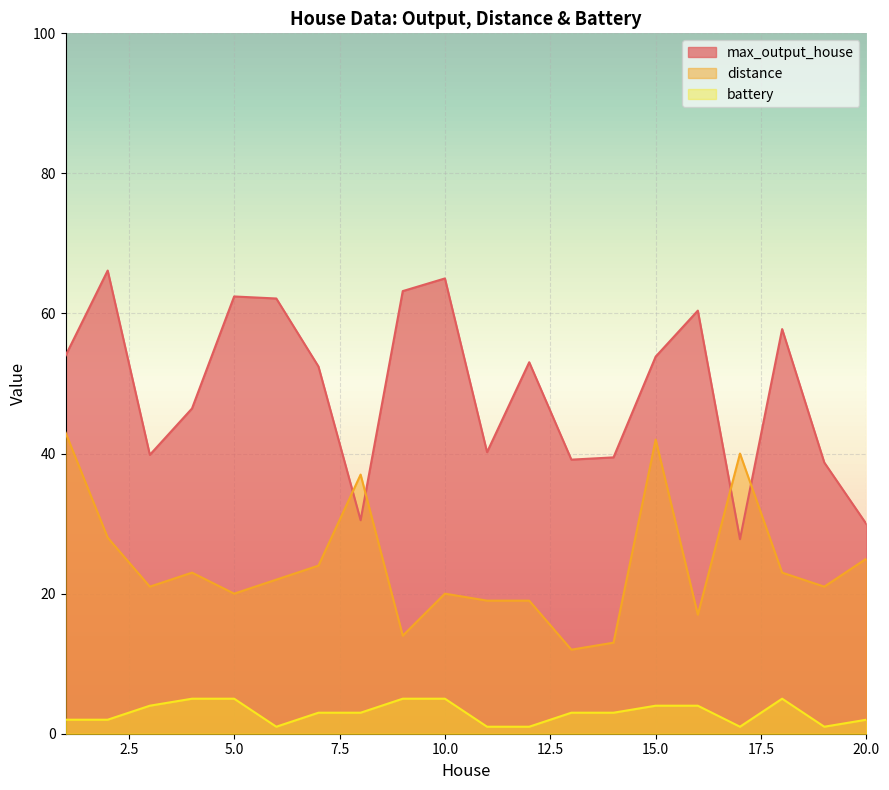

Is the value of distance at 17 greater than the value of max_output_house at 16?

No